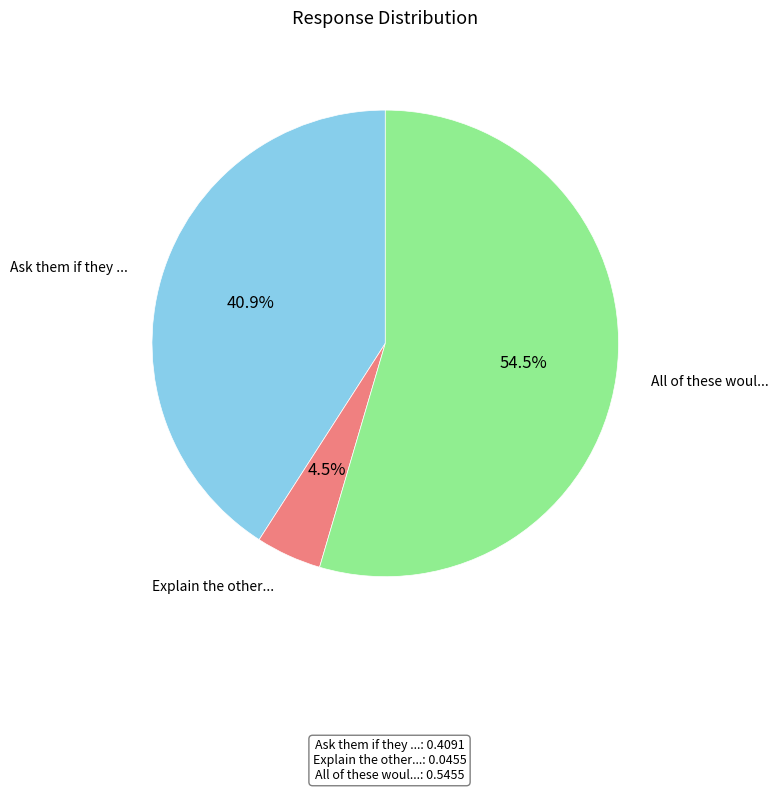

Is there any slice that represents more than half of the pie?

Yes